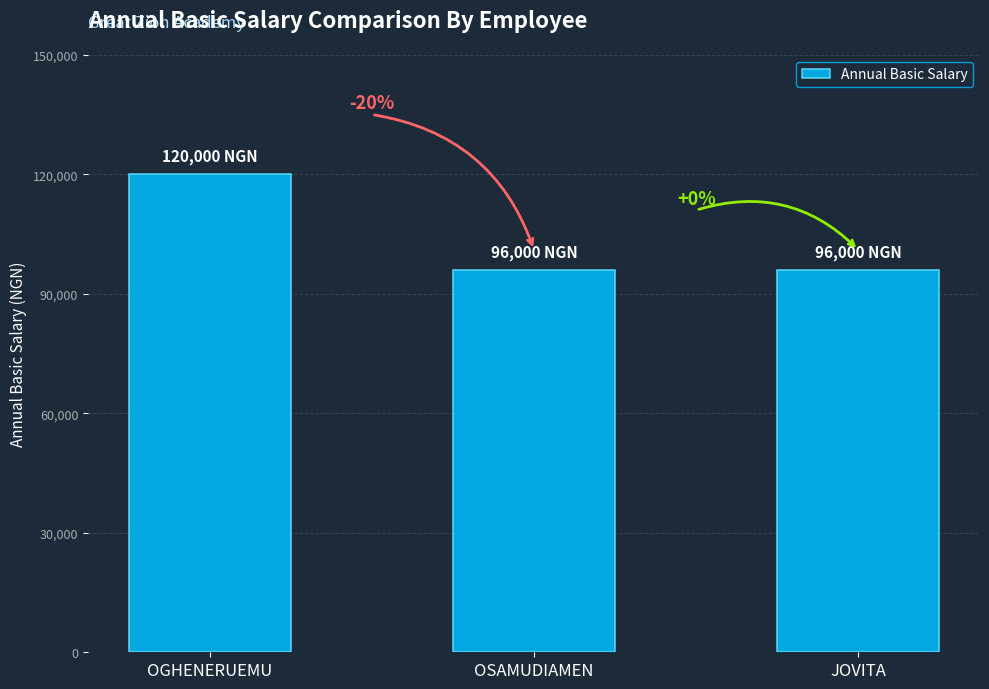

True or false: the data shows 44354 at JOVITA.

False